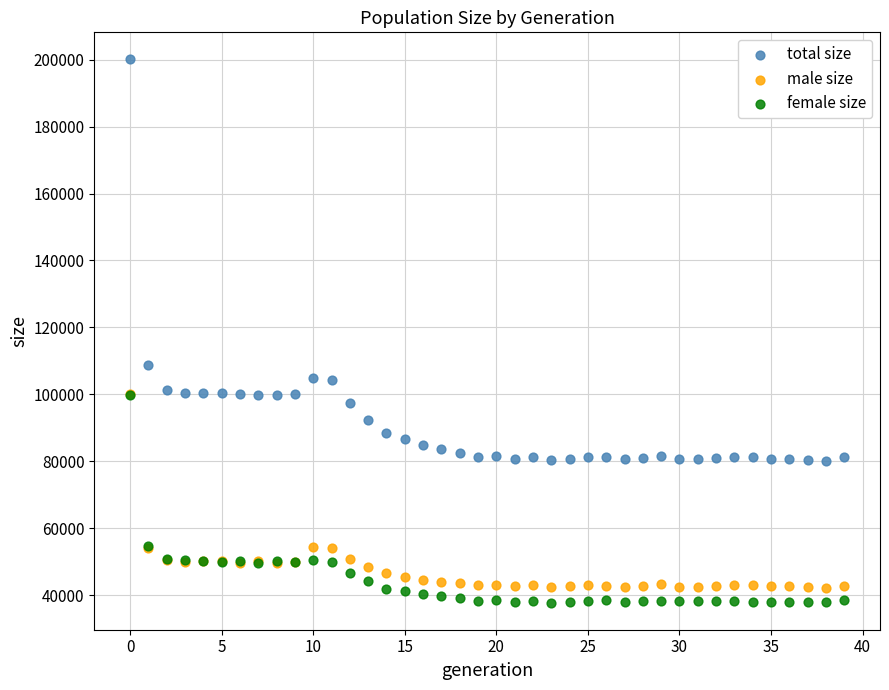

Which series reaches the maximum Y coordinate?

total size